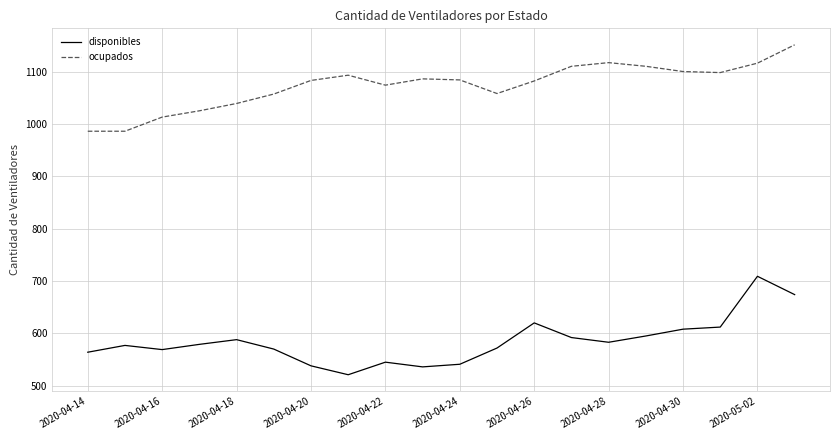

What is the maximum value shown in the chart?

1151